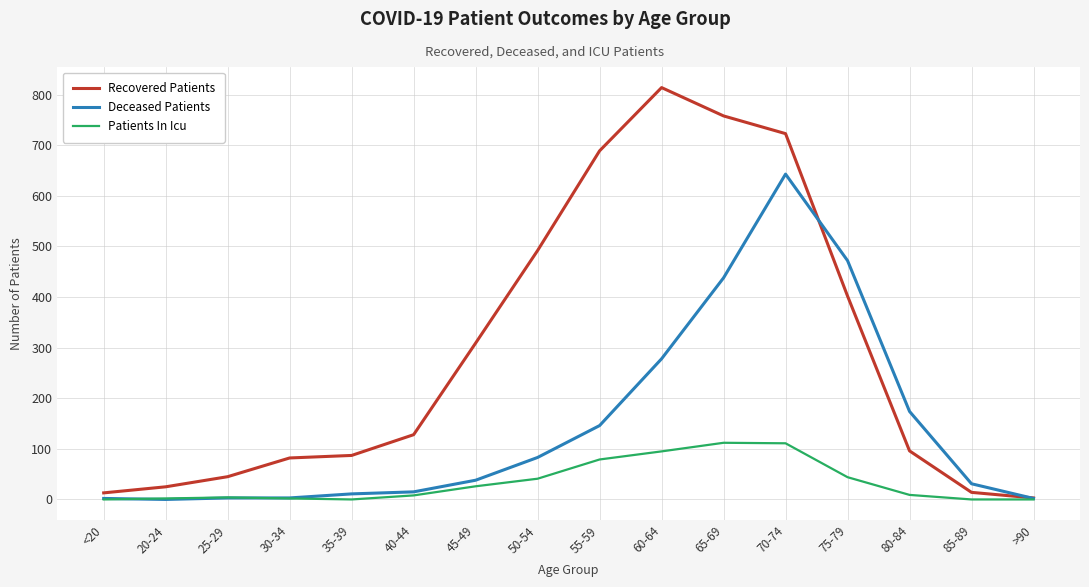

Is it true that Patients In Icu equals 111 at 70-74?

True